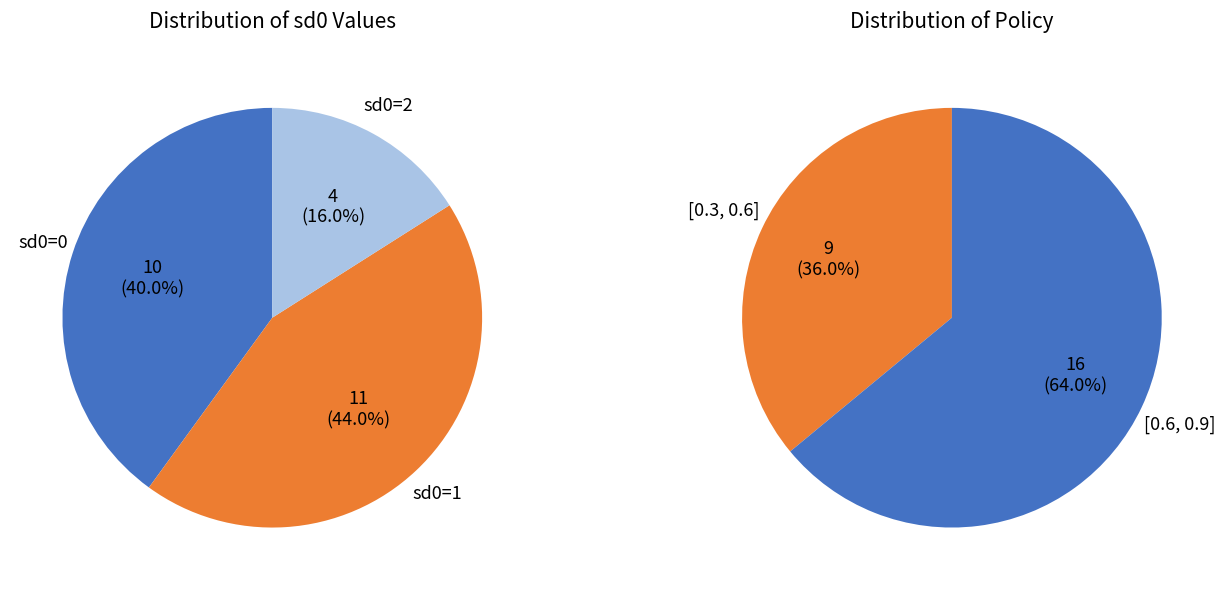

Which slice is the smallest?

policy_[0.3, 0.6]